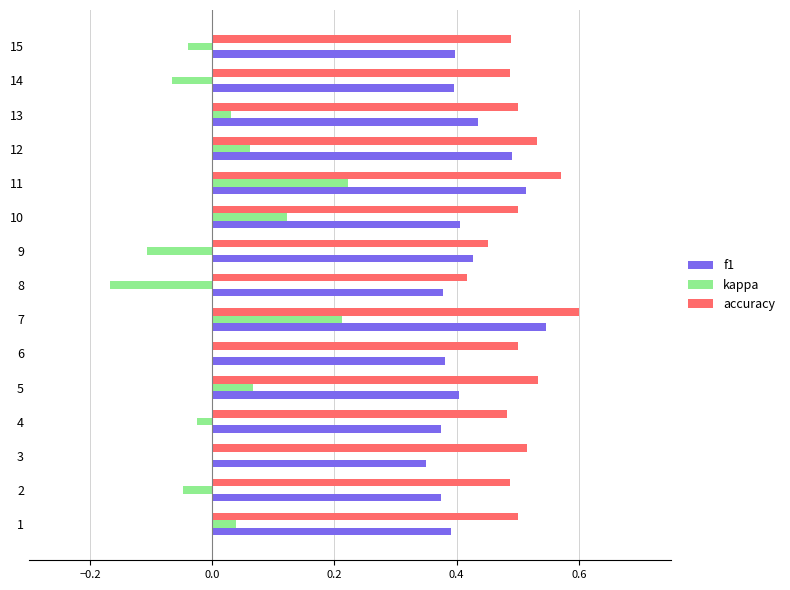

The kappa series shows -0.1 at 6. True or false?

False